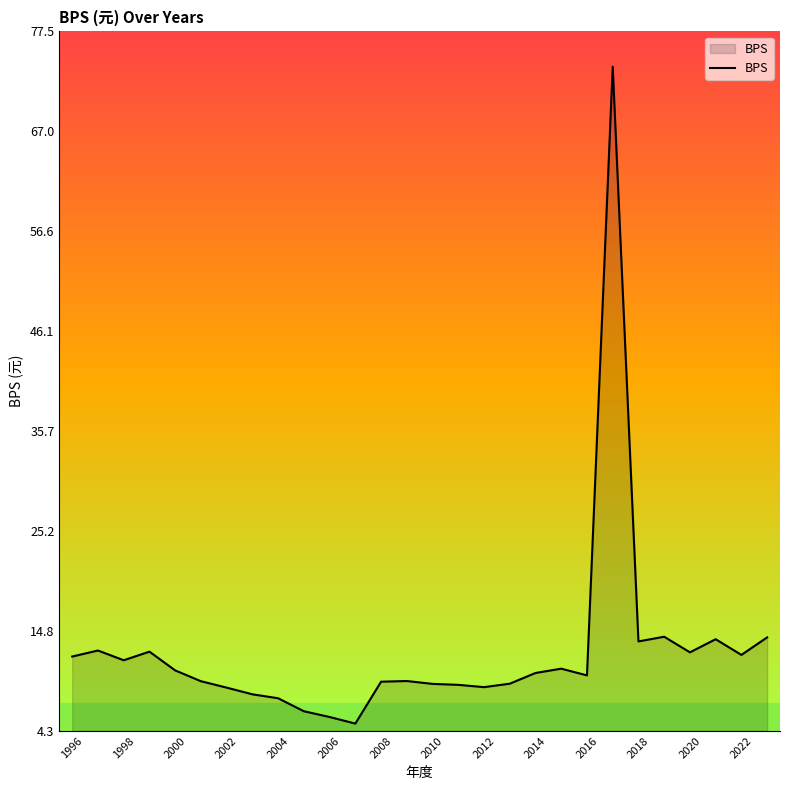

What is the difference between the maximum and minimum values?

68.7